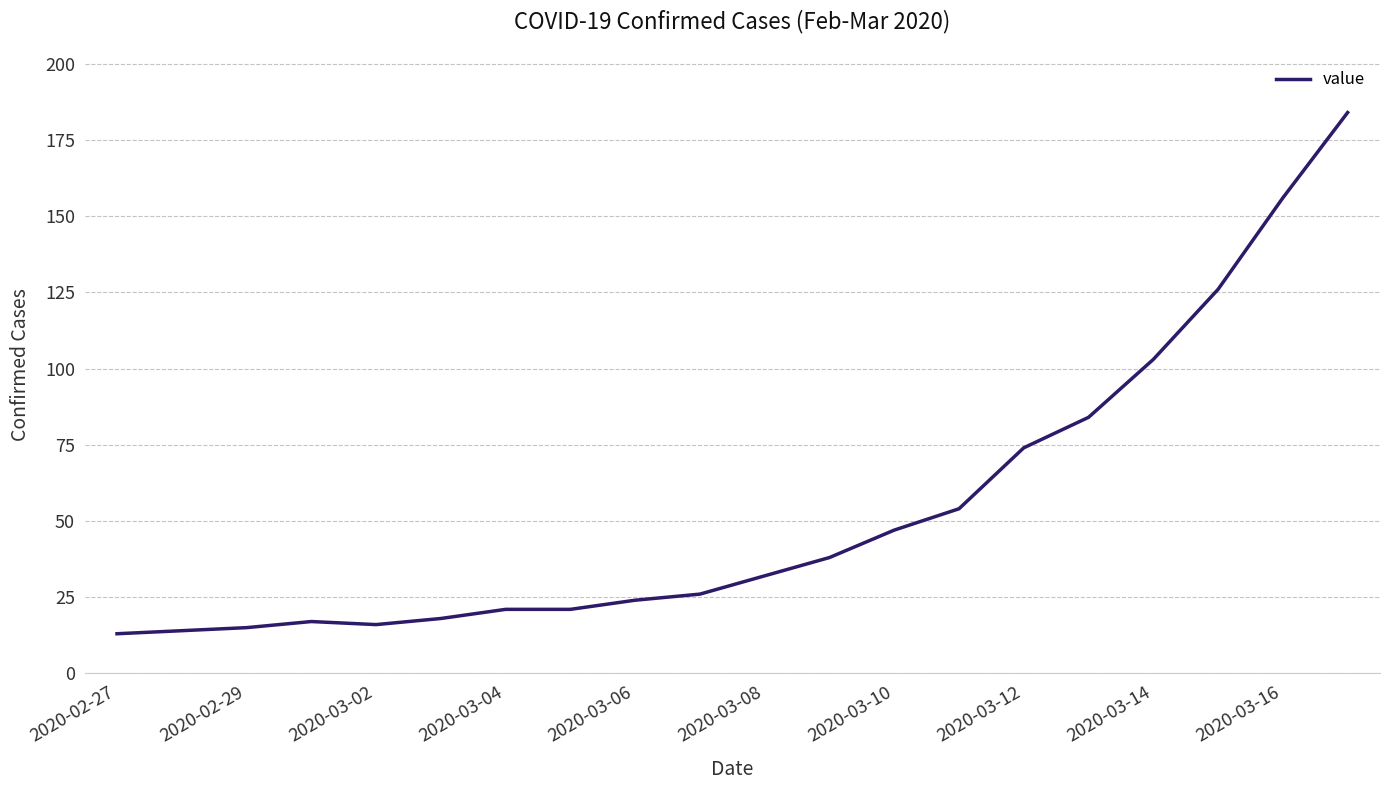

What is the smallest value displayed?

13